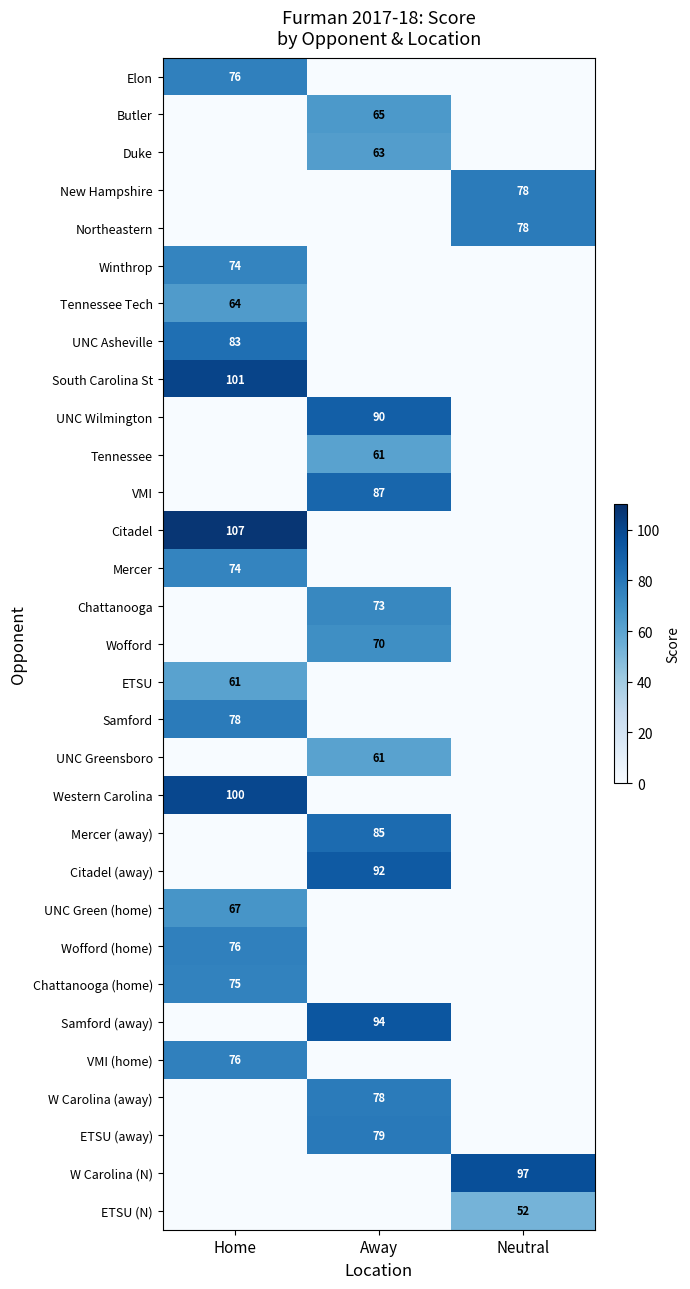

Is the value of VMI (home) at Home greater than the value of ETSU (away) at Away?

No